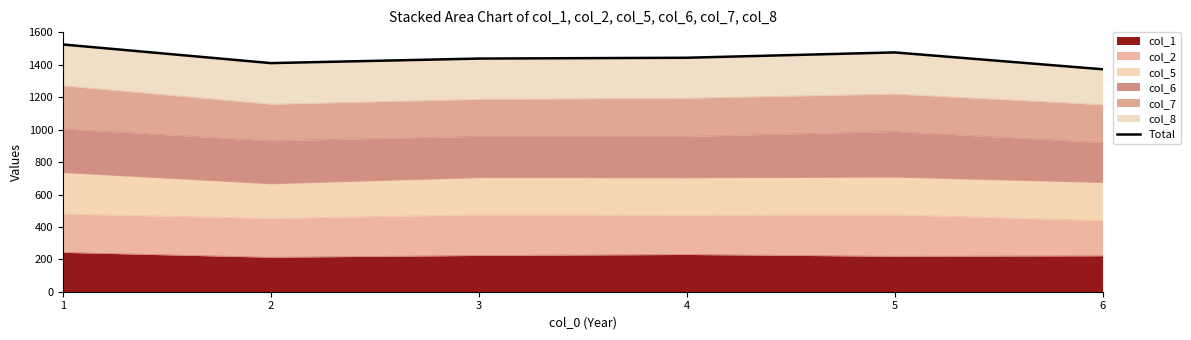

Reading right to left, extract all data points from this chart.

6=1373	5=1477	4=1444	3=1439	2=1411	1=1526